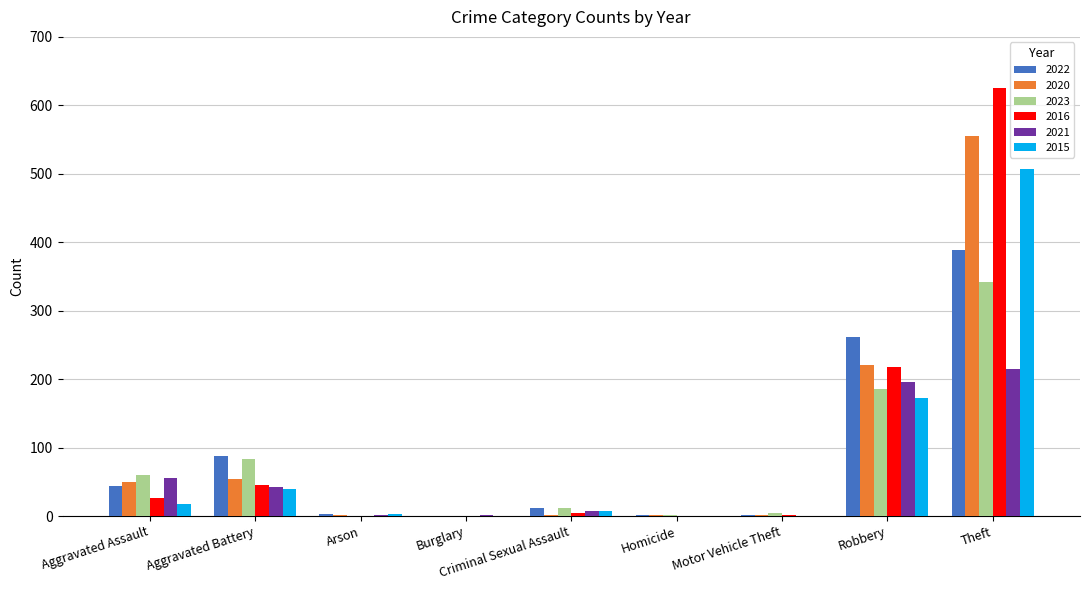

Which series changed the most between Aggravated Battery and Arson?

2022